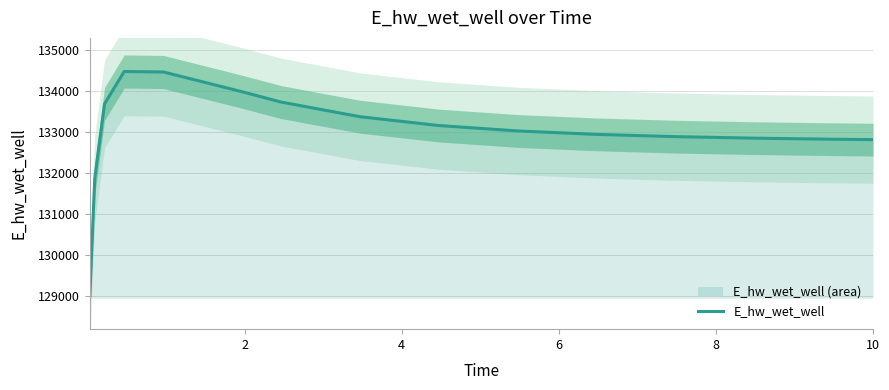

What is the minimum value shown in the chart?

129009.7